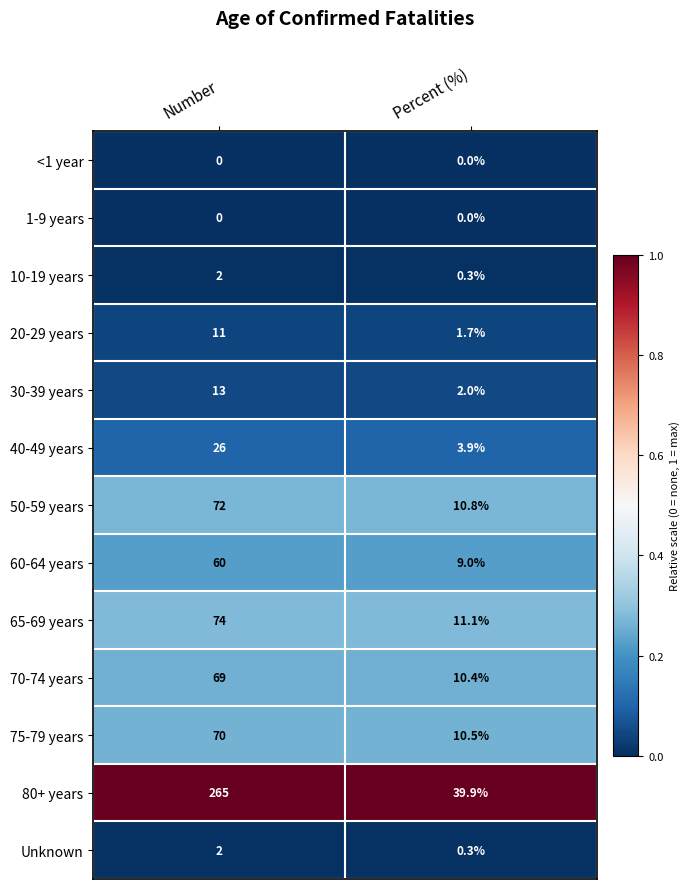

Is the value of 70-74 years at Number greater than the value of 80+ years at Percent (%)?

Yes